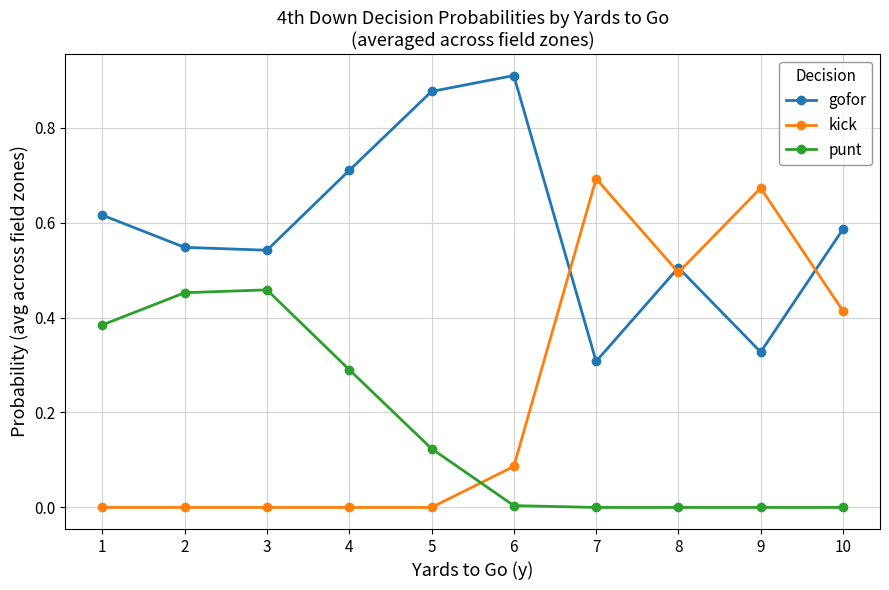

Which category has the highest value across all series?

6